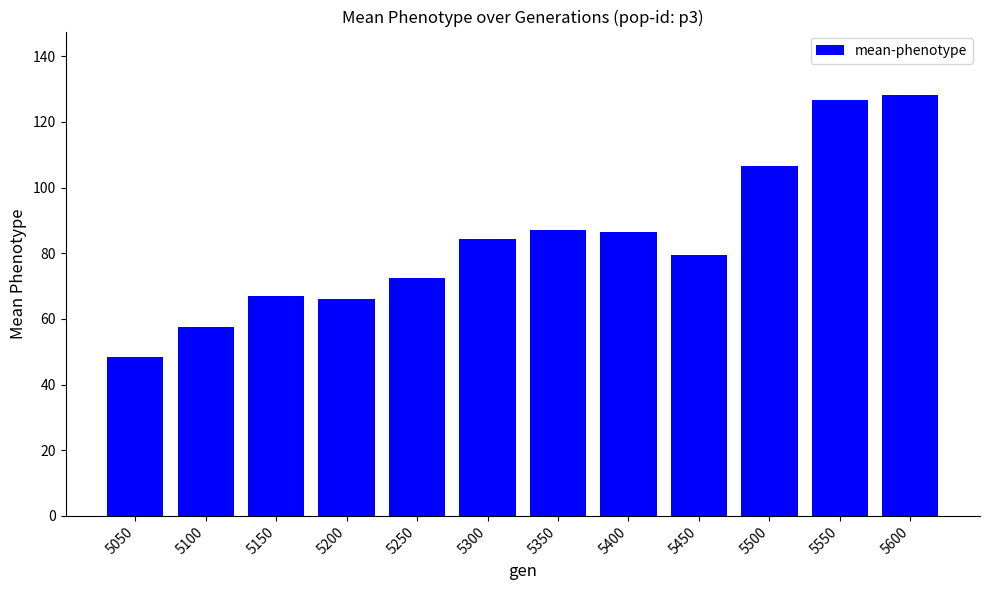

Is it true that the value at 5500 is 182.4?

False